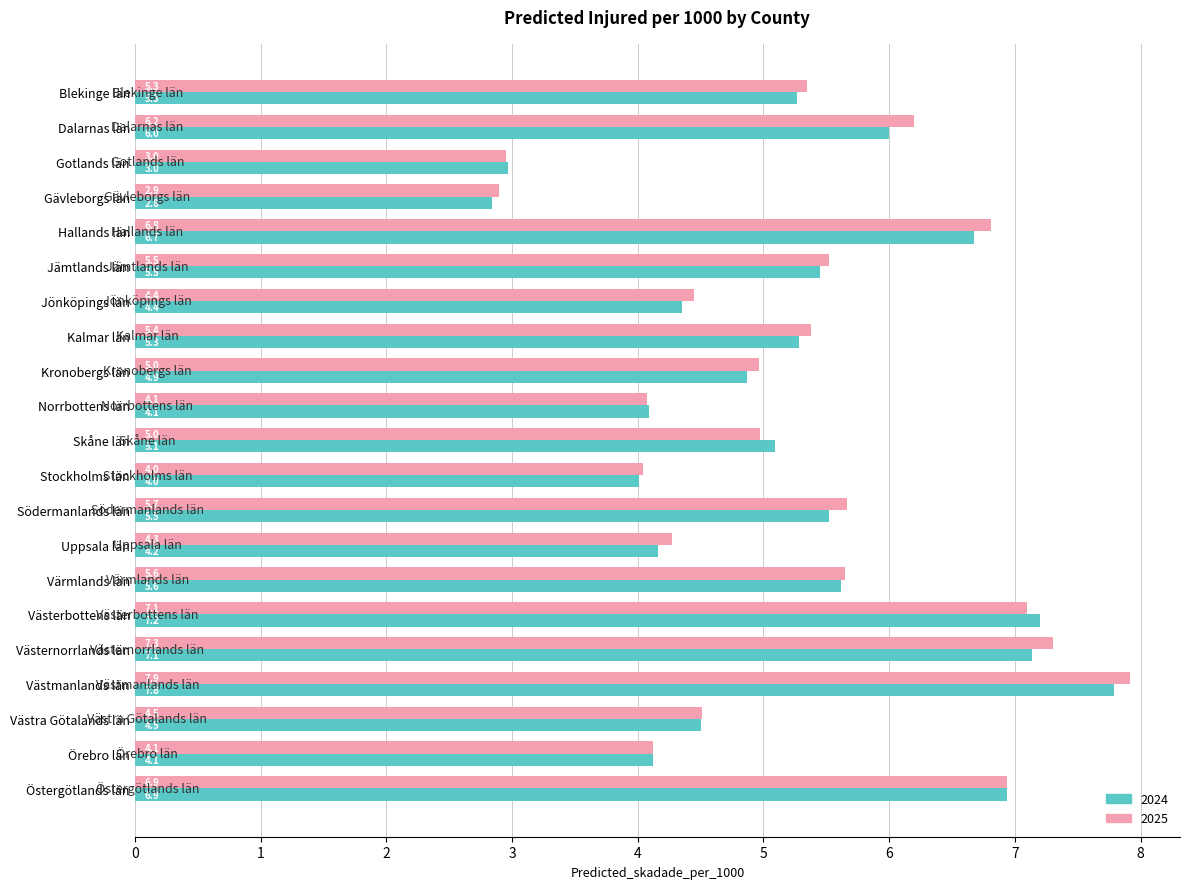

What is the difference between the maximum and minimum values in the 2024 series?

4.9